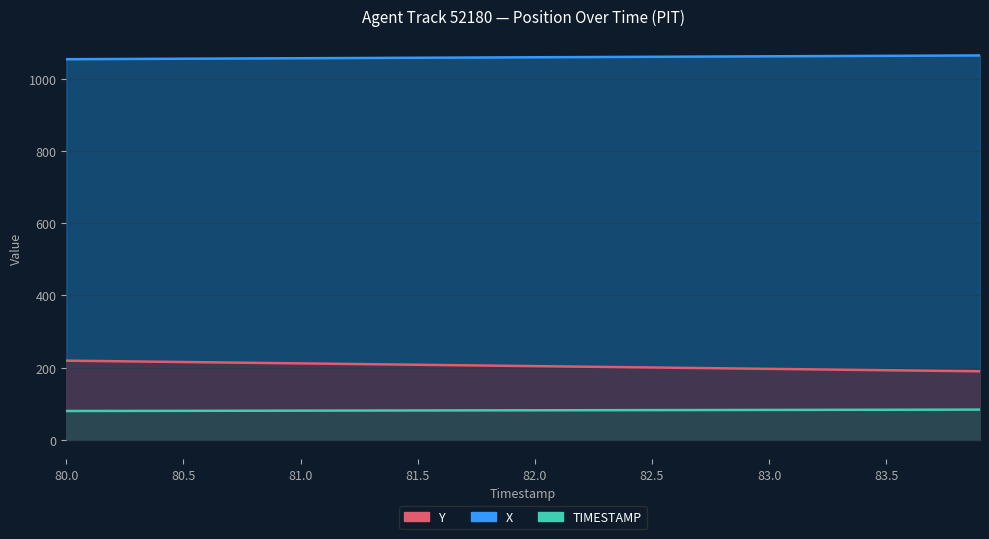

What is the label of the 36th point from the right?

82.0